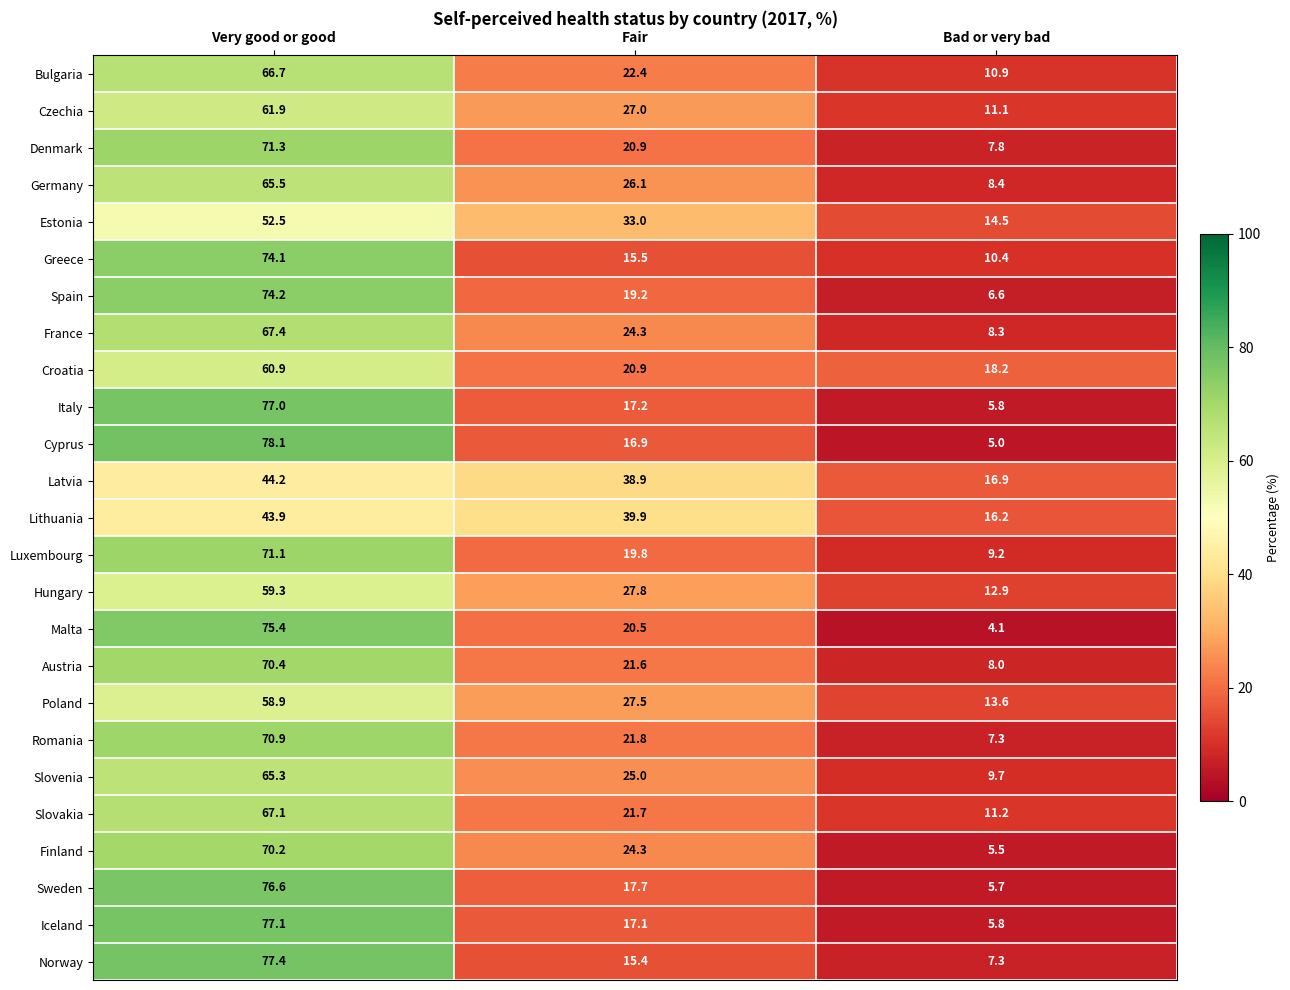

At which category is the sum across all series the highest?

Very good or good